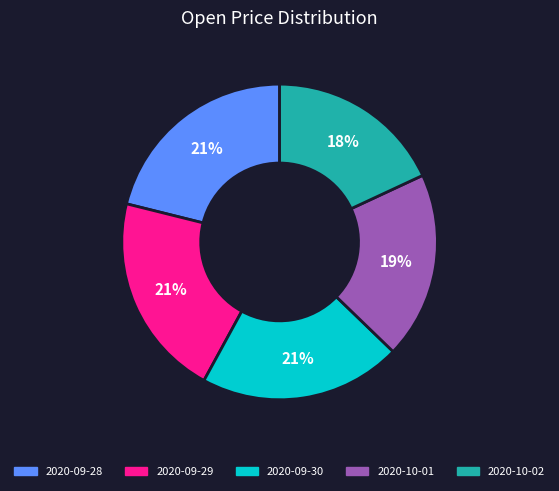

Approximately how many times larger is the value at 2020-10-01 compared to 2020-10-02?

1.1